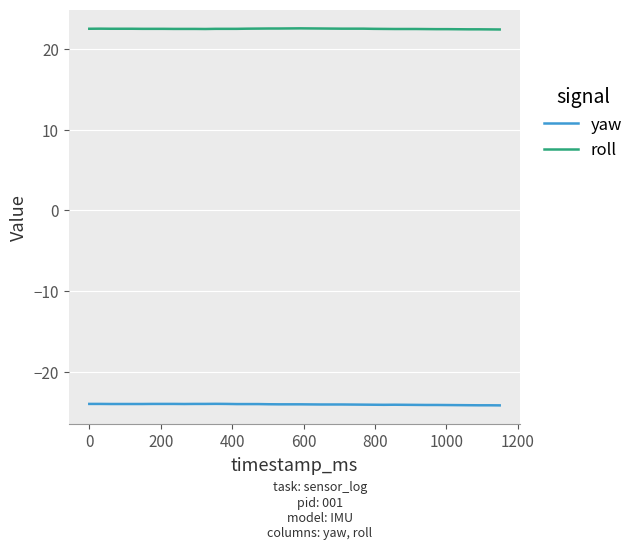

What is the greatest value displayed?

22.6